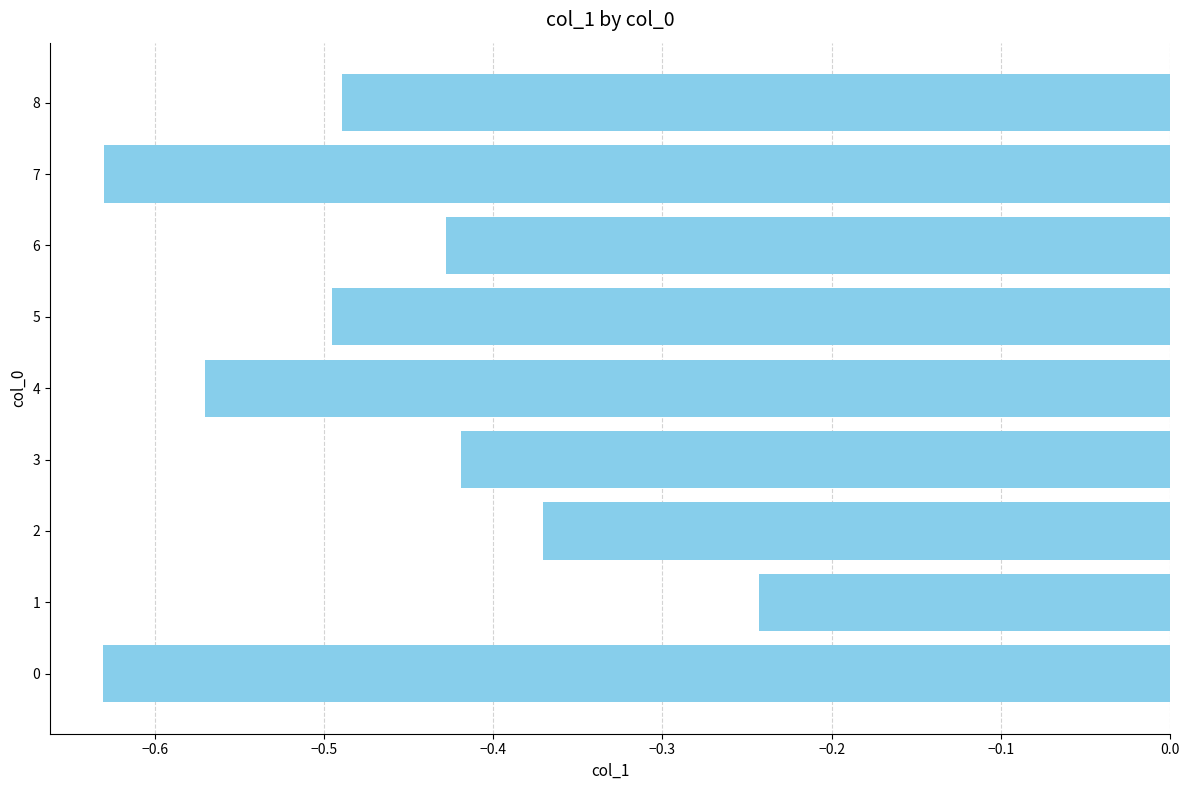

What is the difference between the second highest and second lowest values?

0.3